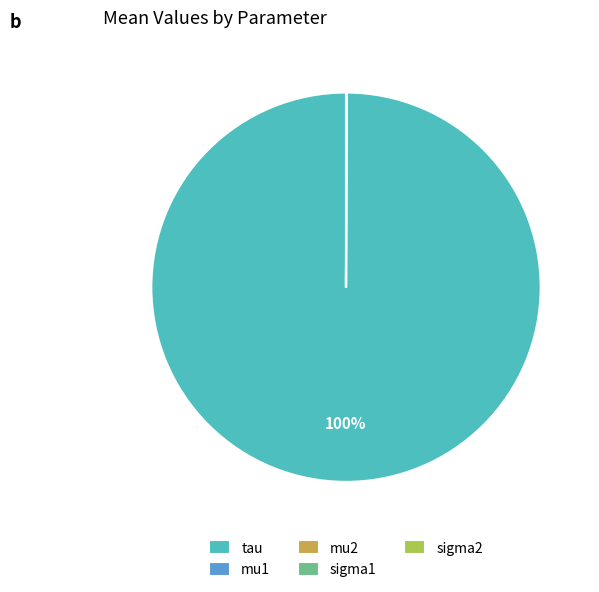

Which category has the biggest portion of the pie?

tau